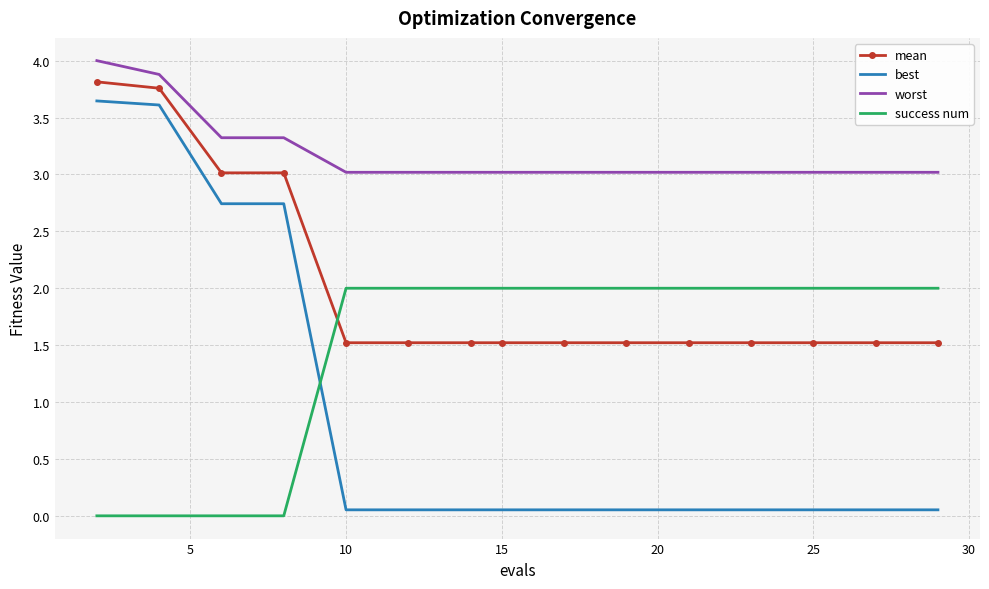

List the series in order of their overall mean, highest first.

worst, mean, success num, best